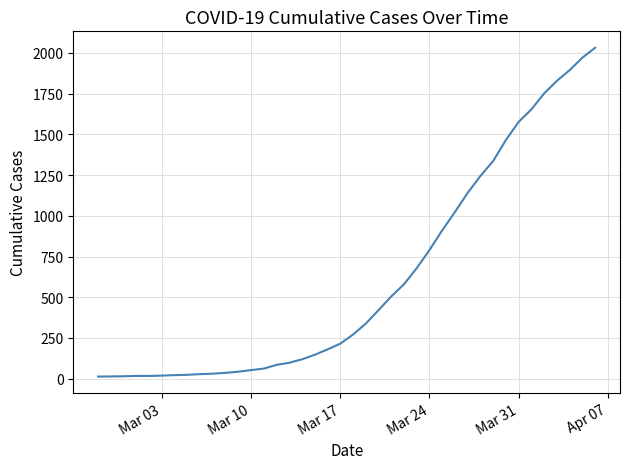

Does the chart display data point markers on the line(s)?

No